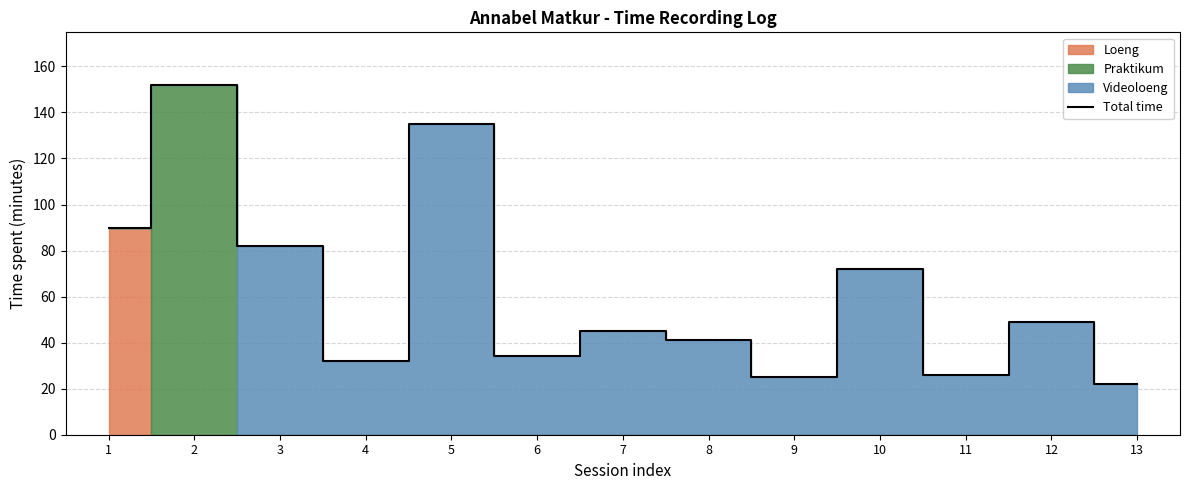

Rank the categories by value from lowest to highest.

13, 9, 11, 4, 6, 8, 7, 12, 10, 3, 1, 5, 2